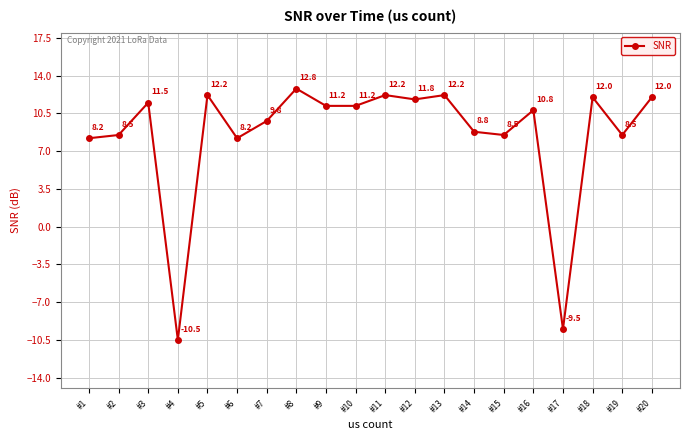

What is the difference between the maximum and minimum values?

23.3